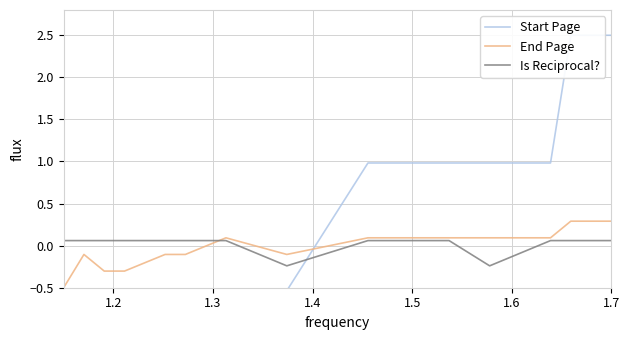

True or false: Is Reciprocal? and Start Page cross at least once.

True